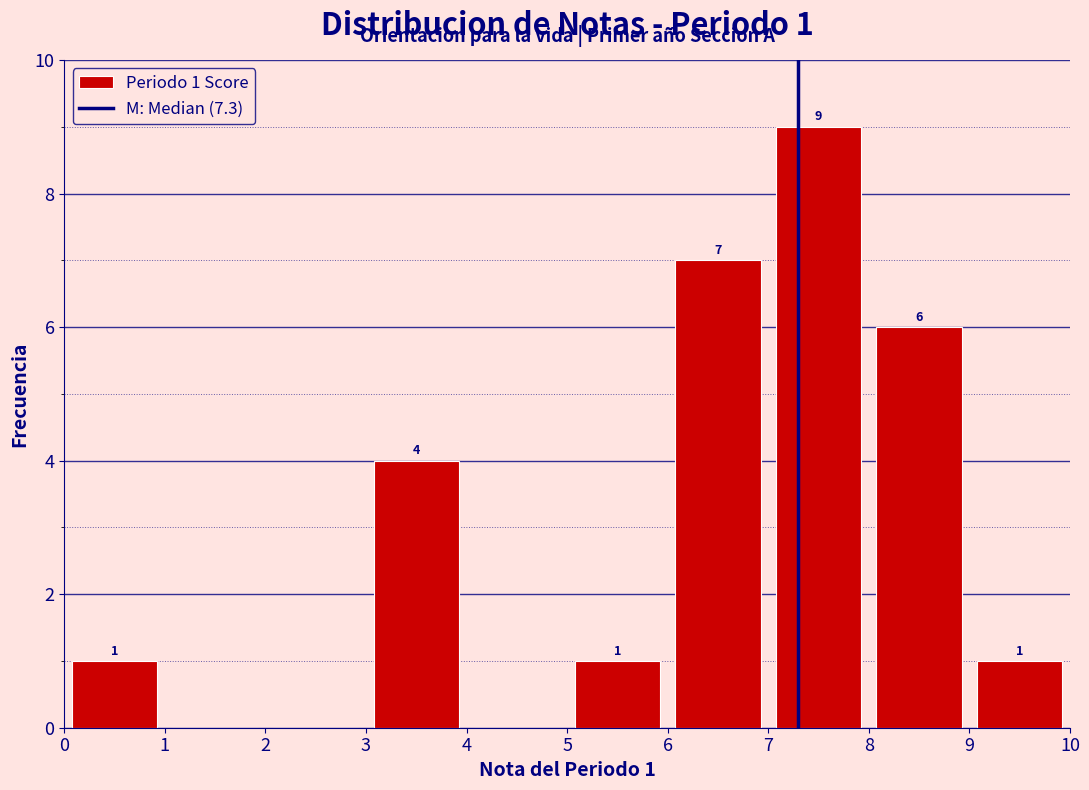

Which range on the x-axis has the tallest bar?

7 to 8